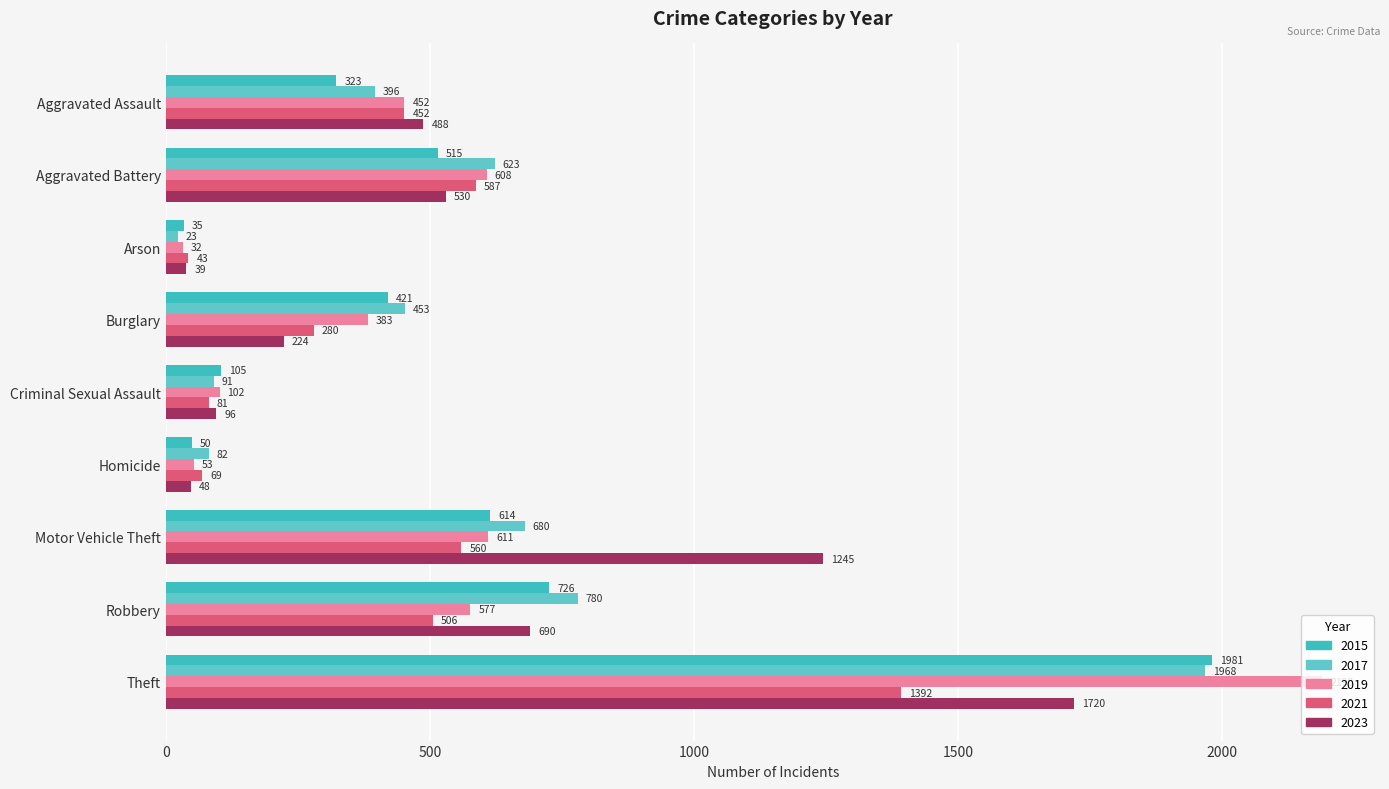

Which label corresponds to the largest value in the chart?

Theft